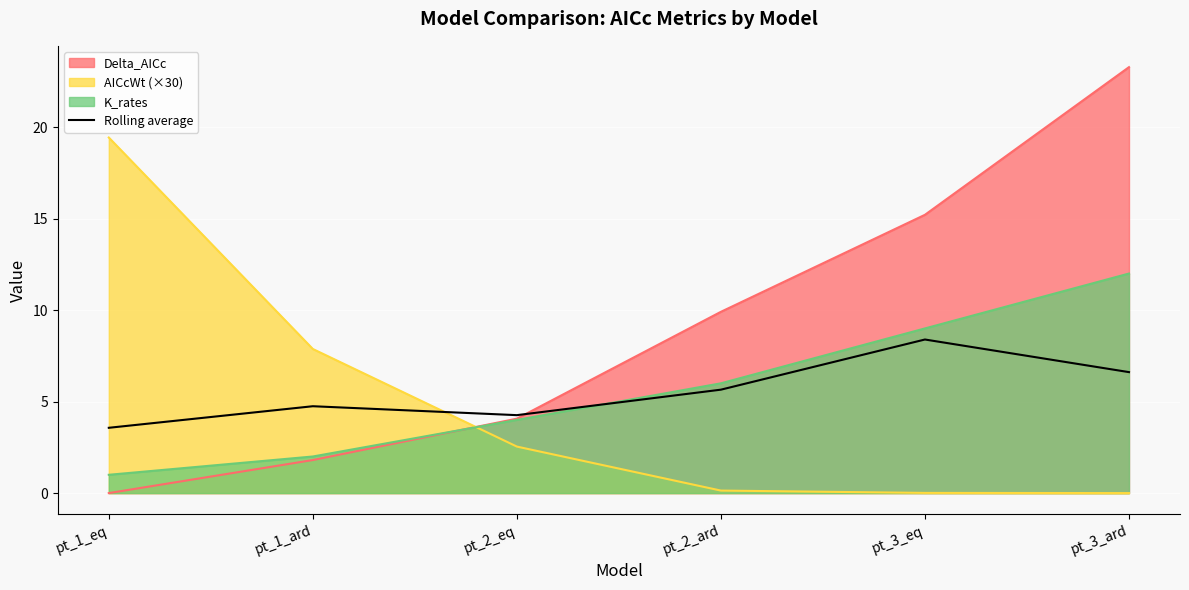

Which has a higher value, pt_1_ard or pt_3_ard?

pt_3_ard